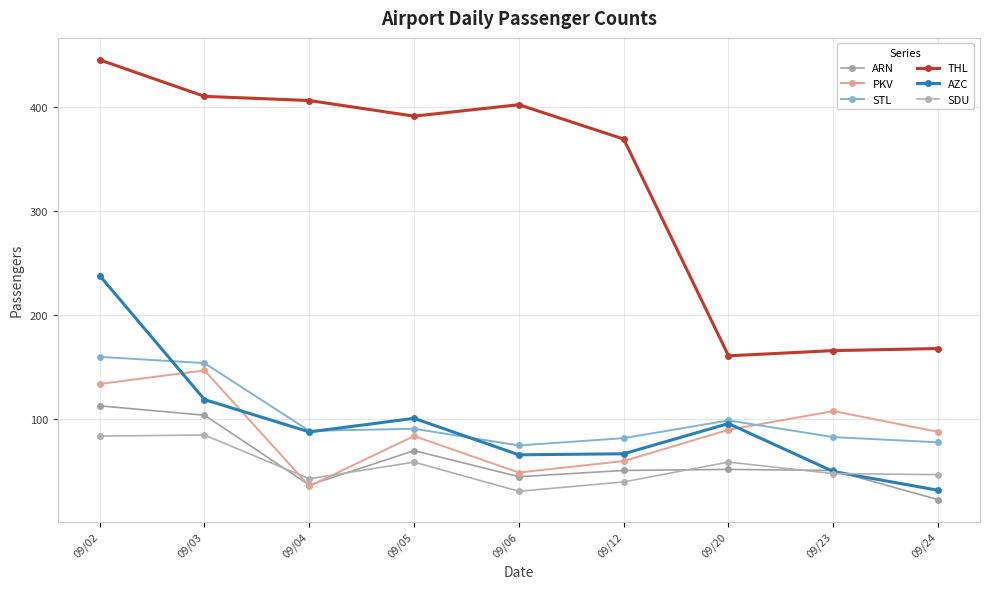

True or false: ARN has a value of 37 at 09/04.

True